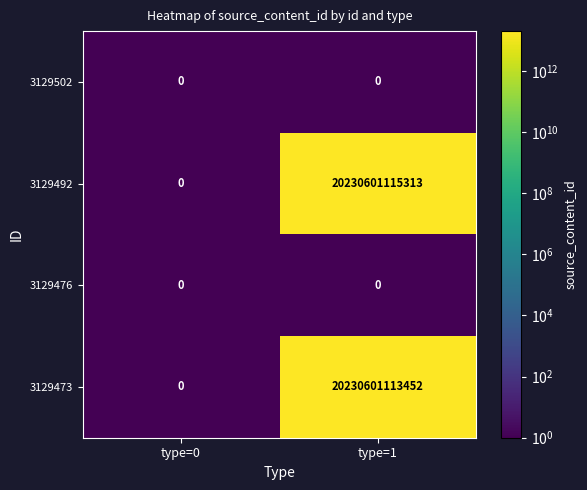

At which label does 3129492 reach its peak?

type=1